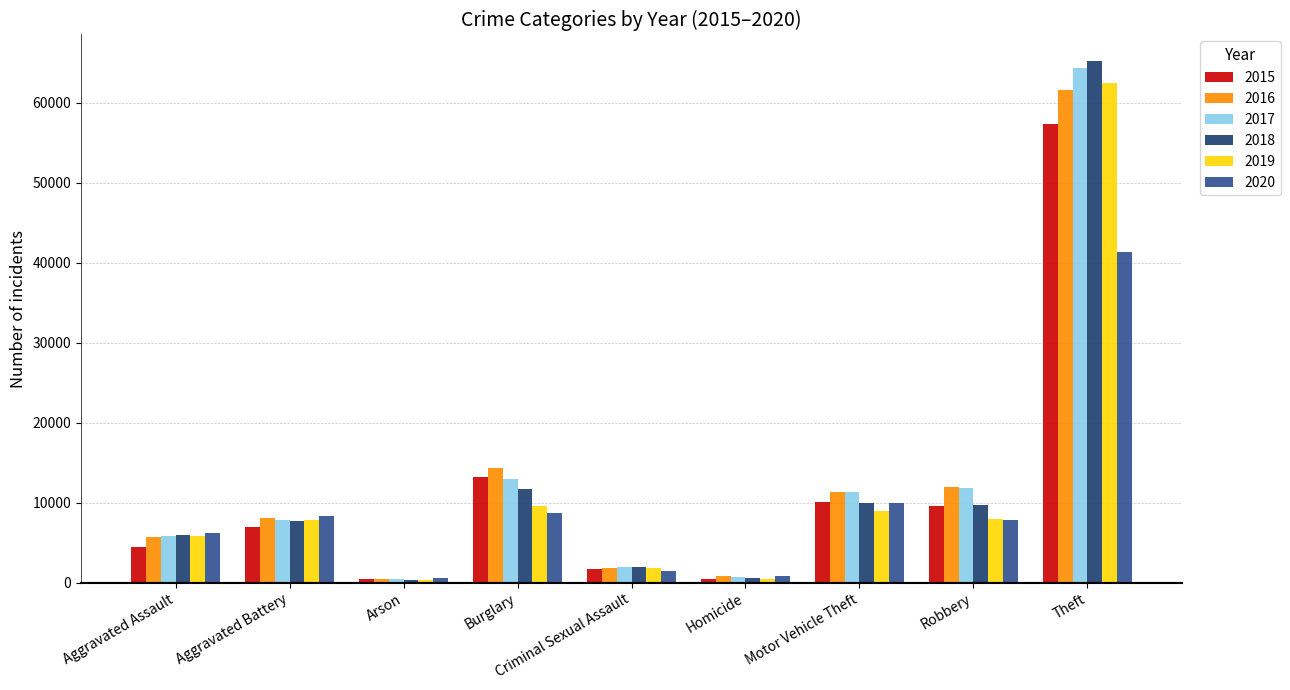

What is the value of the 2018 bar at the 4th from the left?

11747